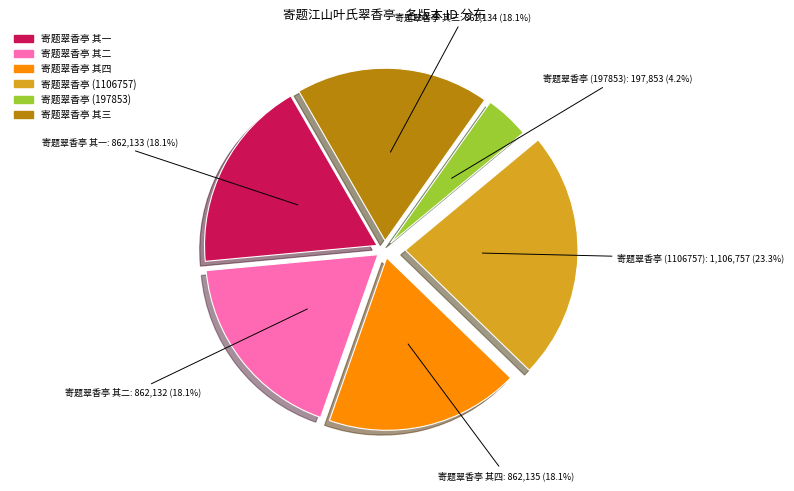

Combined, do 寄题翠香亭 其一 and 寄题翠香亭 (1106757) account for over 50%?

No